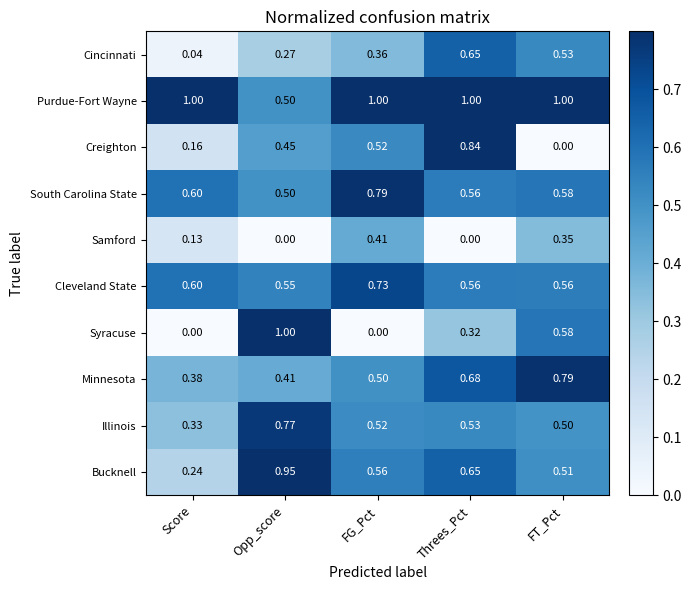

At which category is the sum across all series the highest?

Threes_Pct